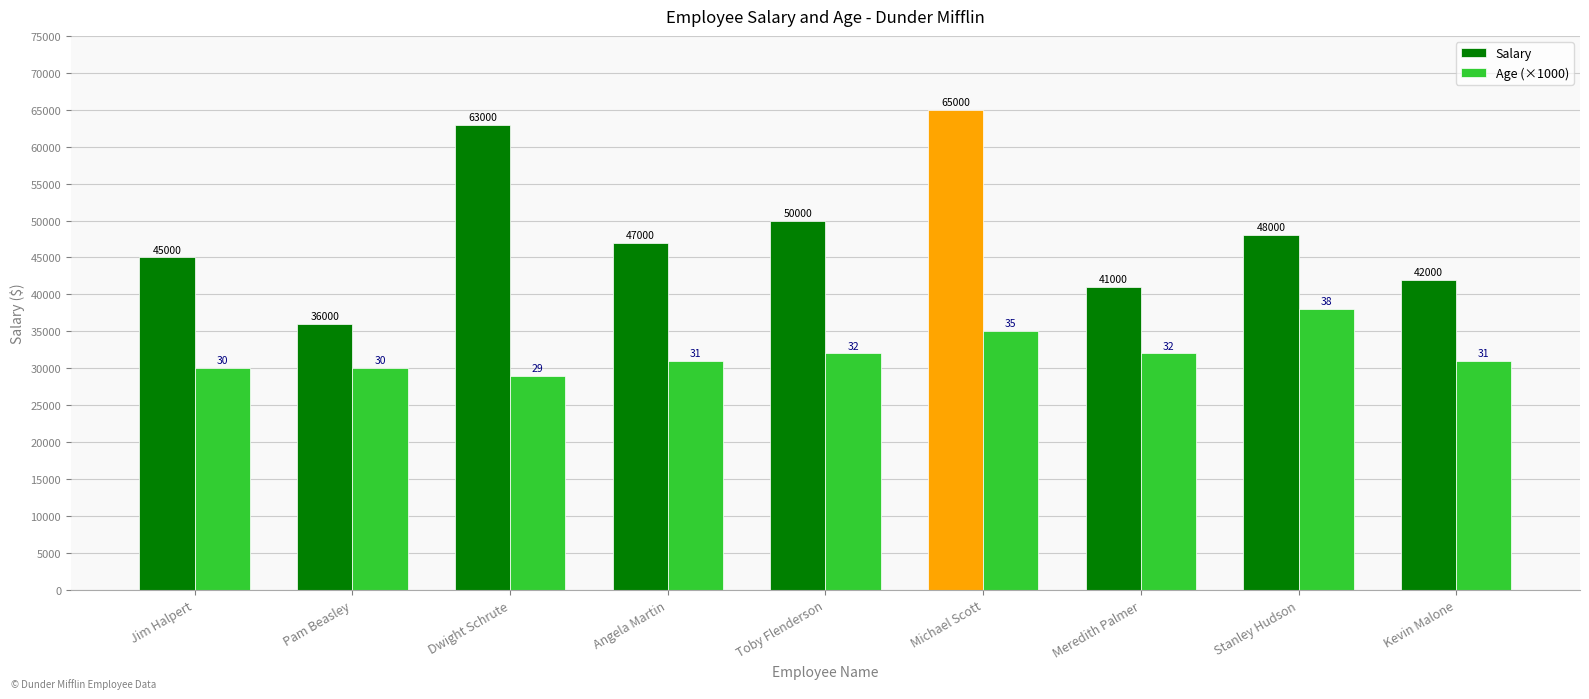

How many bars are there in each group?

2